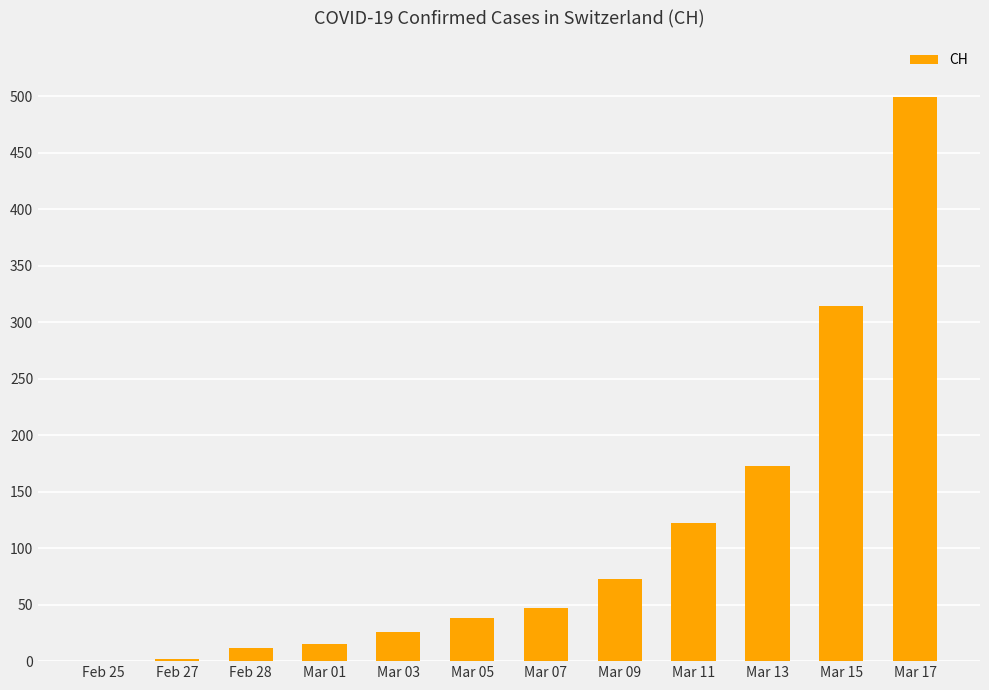

Which has a higher value, Mar 05 or Mar 03?

Mar 05